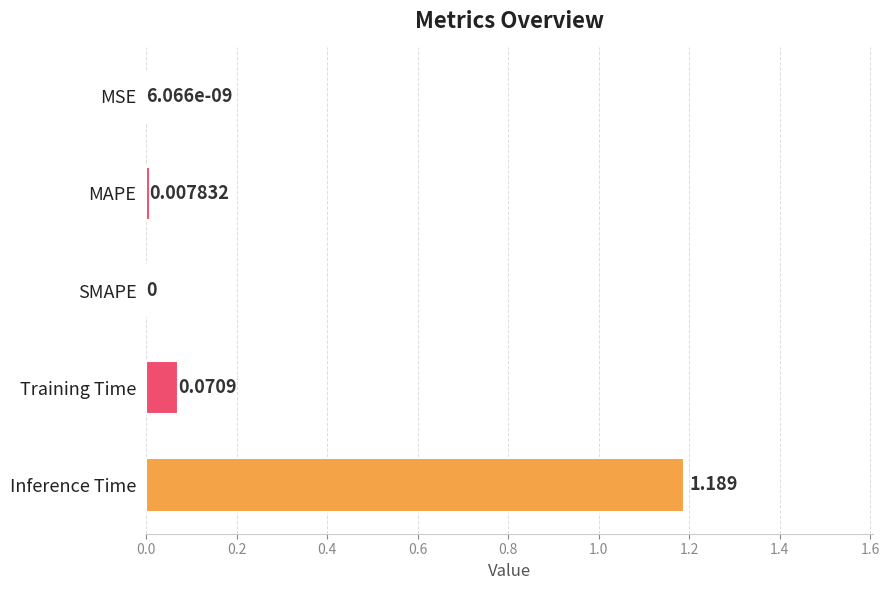

Are the bars grouped side by side (vs. stacked)?

No